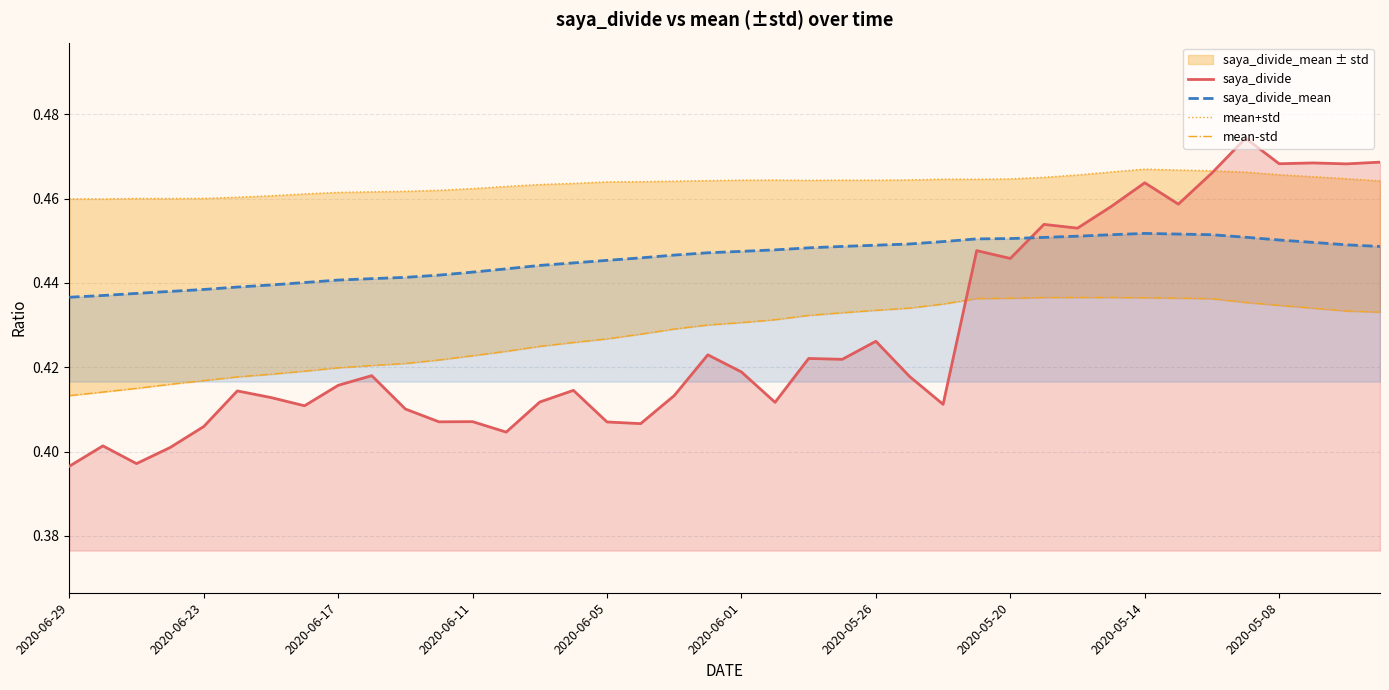

Which category has the highest value across all series?

35